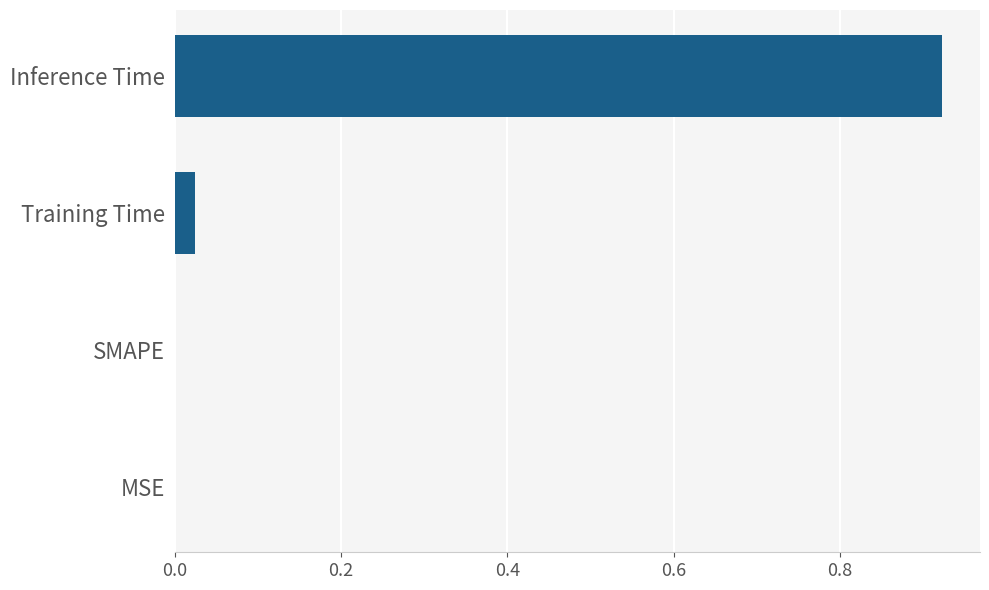

How many series are shown in this chart?

1